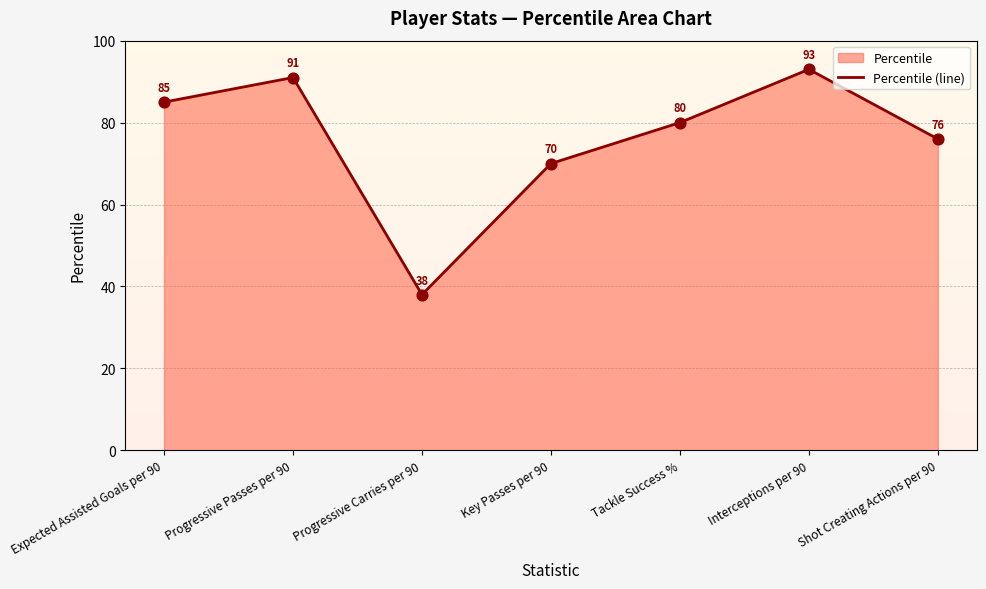

Between Key Passes per 90 and Progressive Carries per 90, which is larger?

Key Passes per 90